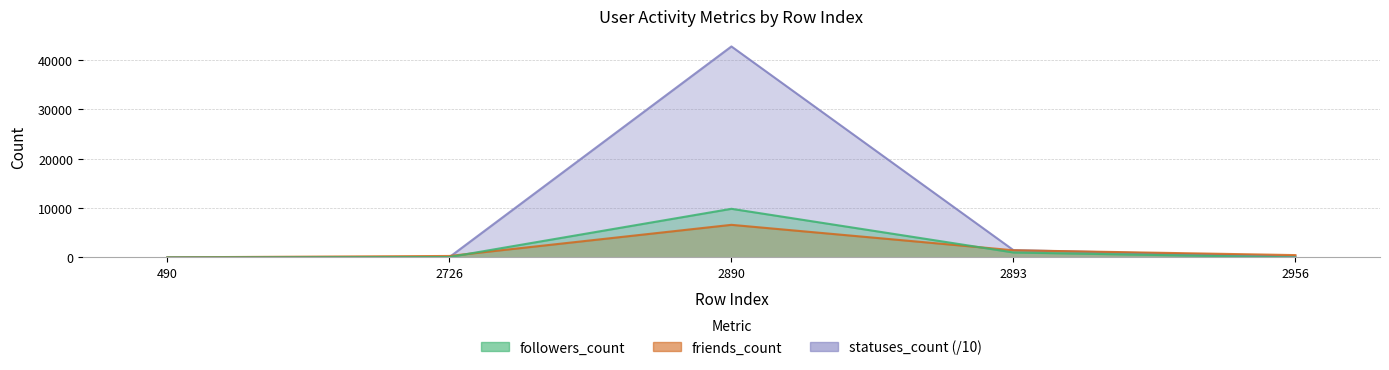

Between 2726 and 2893, which series saw the biggest shift?

statuses_count